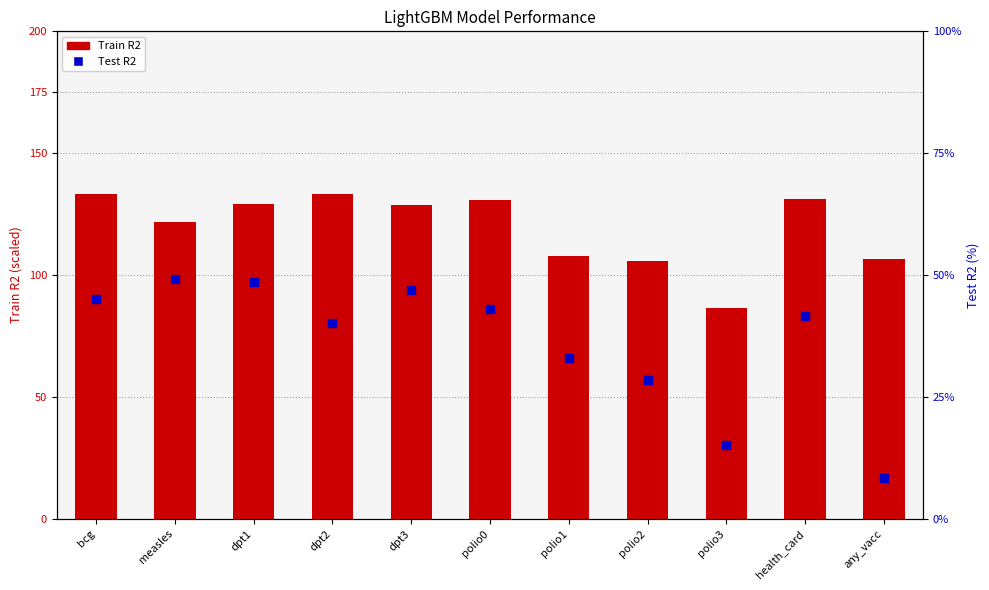

Which series reaches the maximum Y coordinate?

Train R2